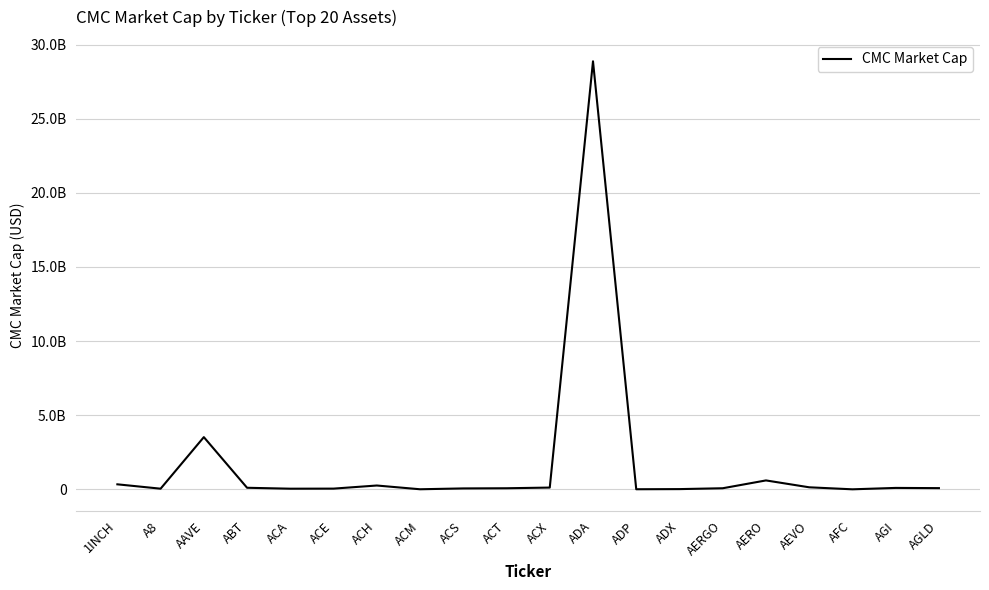

At which label does the data first exceed 83471105?

1INCH